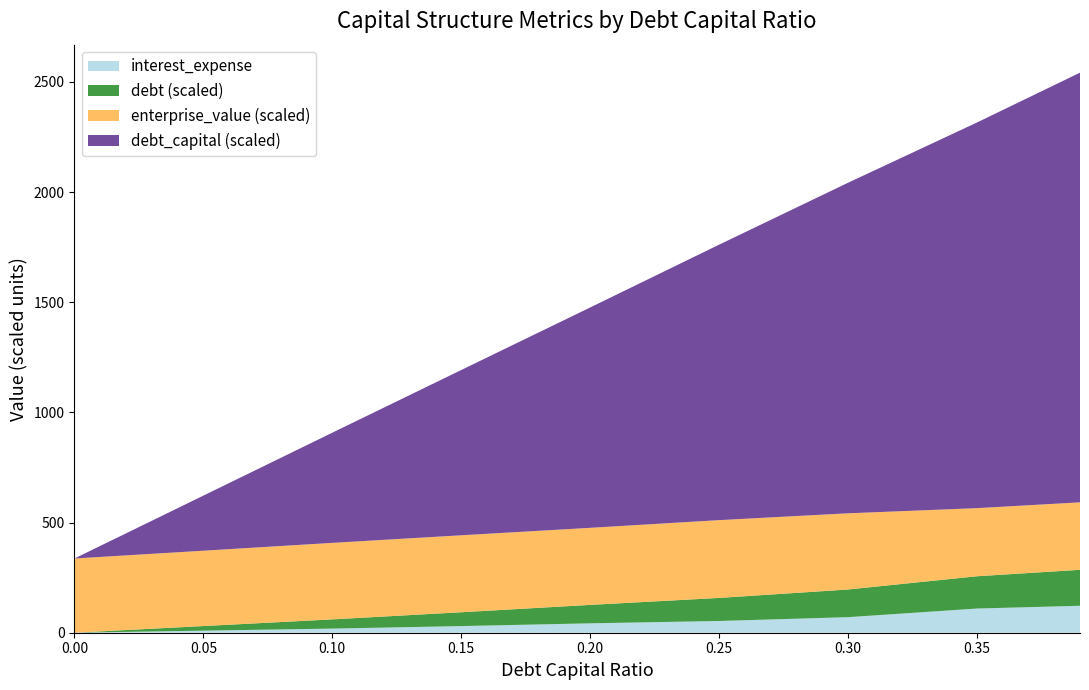

What is the total value across all series at 0.35?

2315.3